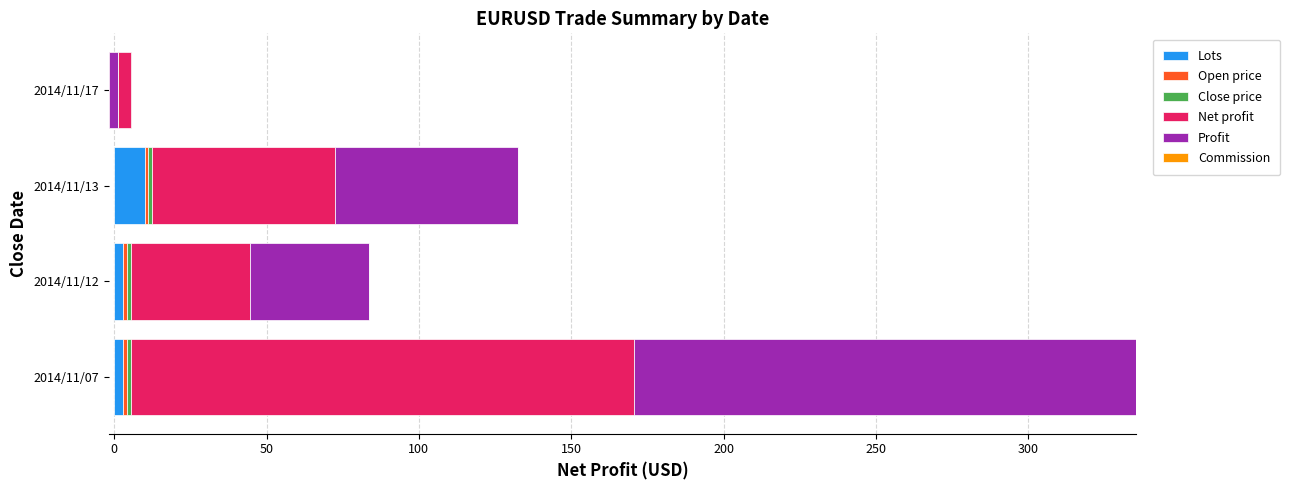

What are all the series names shown in the legend?

Lots, Open price, Close price, Net profit, Profit, Commission